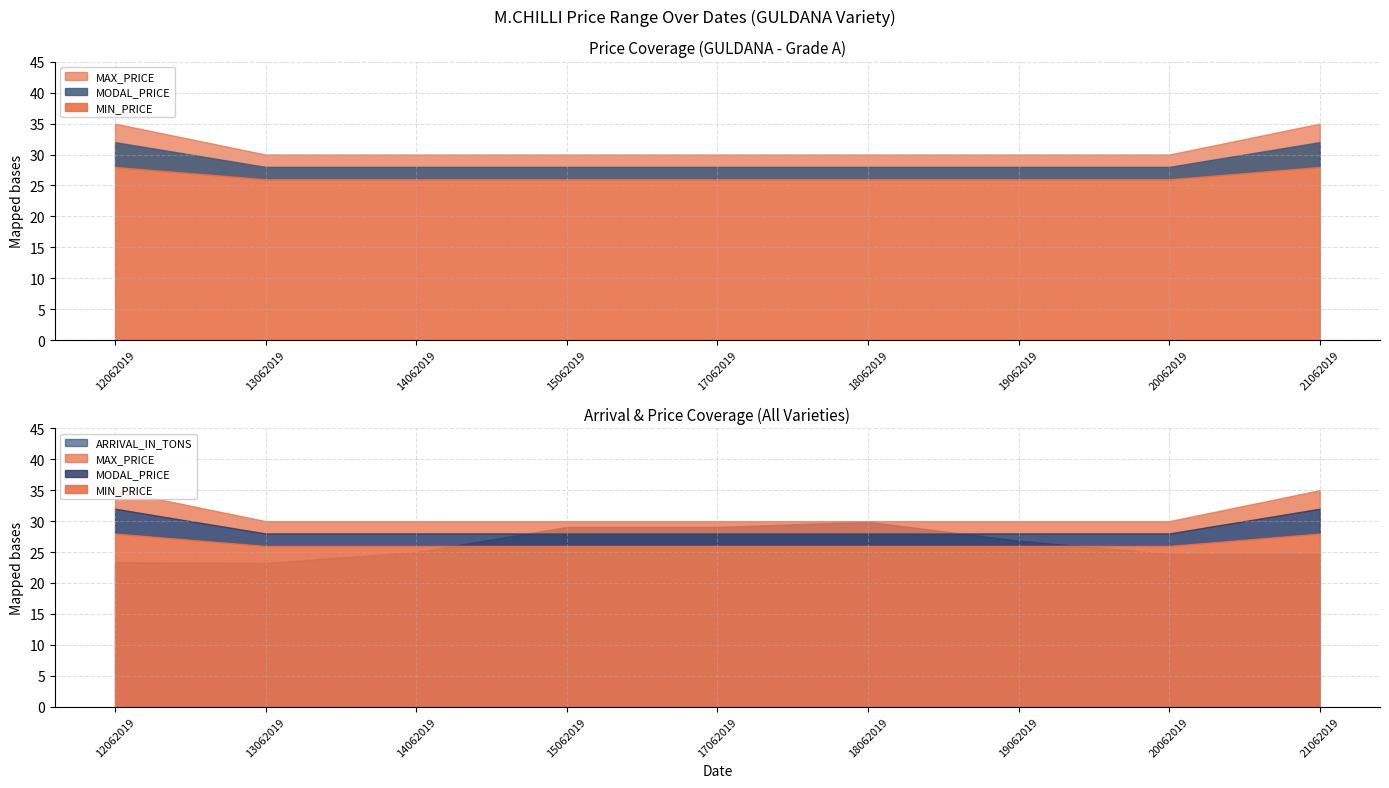

True or false: MODAL_PRICE and MAX_PRICE intersect in this chart.

False